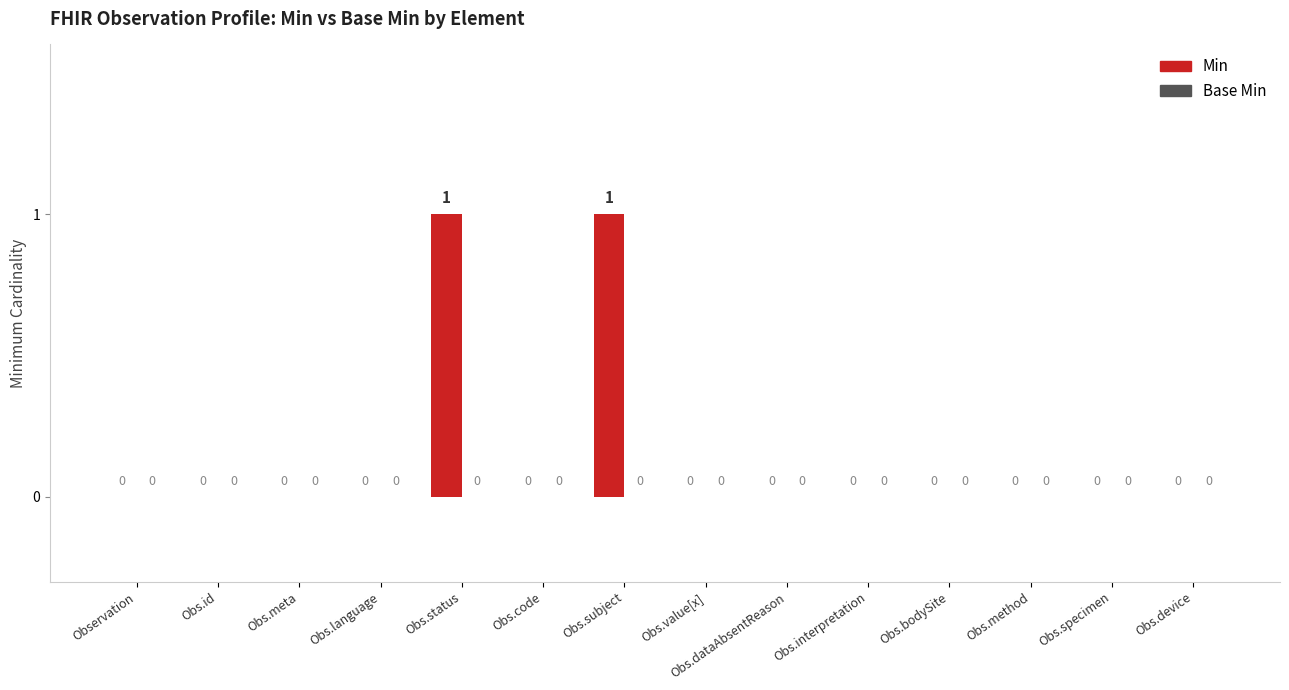

Are the bars horizontal?

No